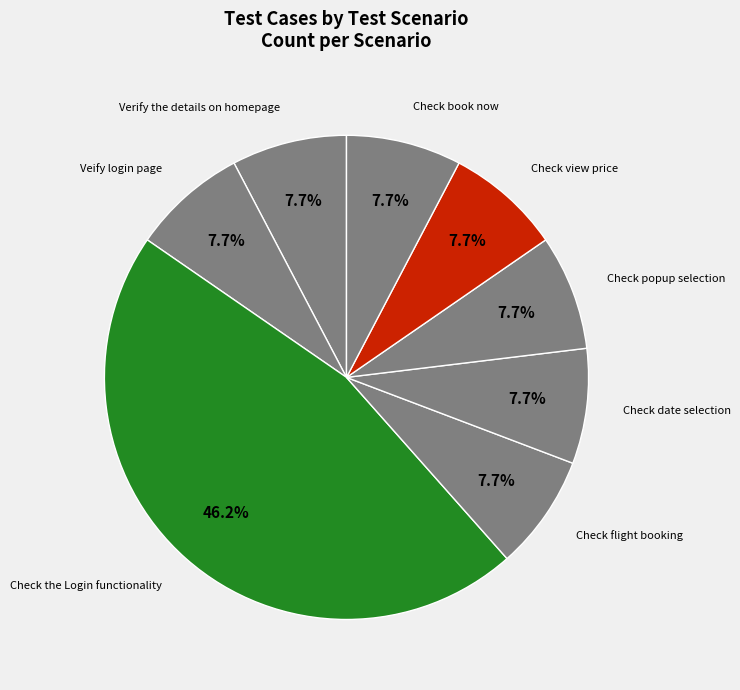

Combined, what portion of the pie is Check book now and Check popup selection?

15.4%